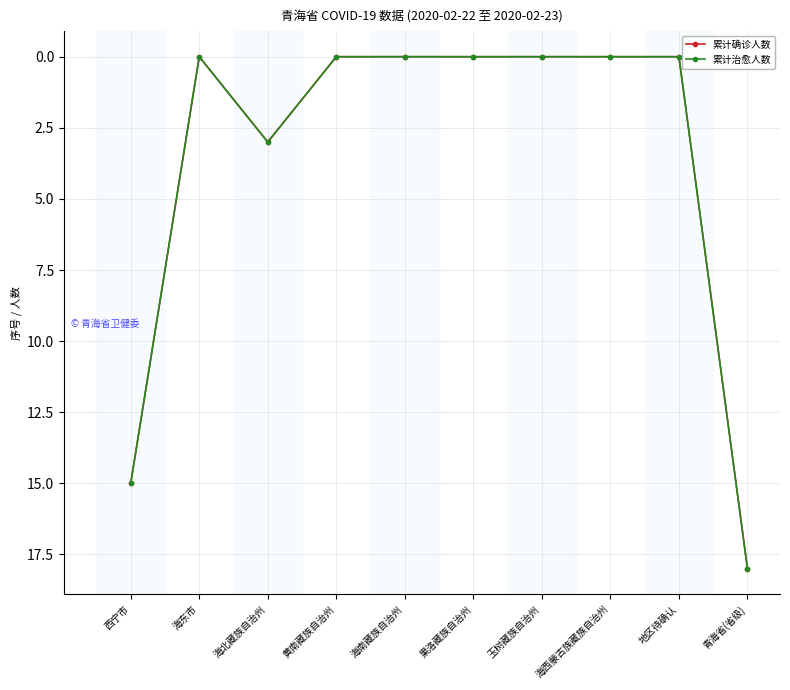

How many lines are shown in the chart?

2